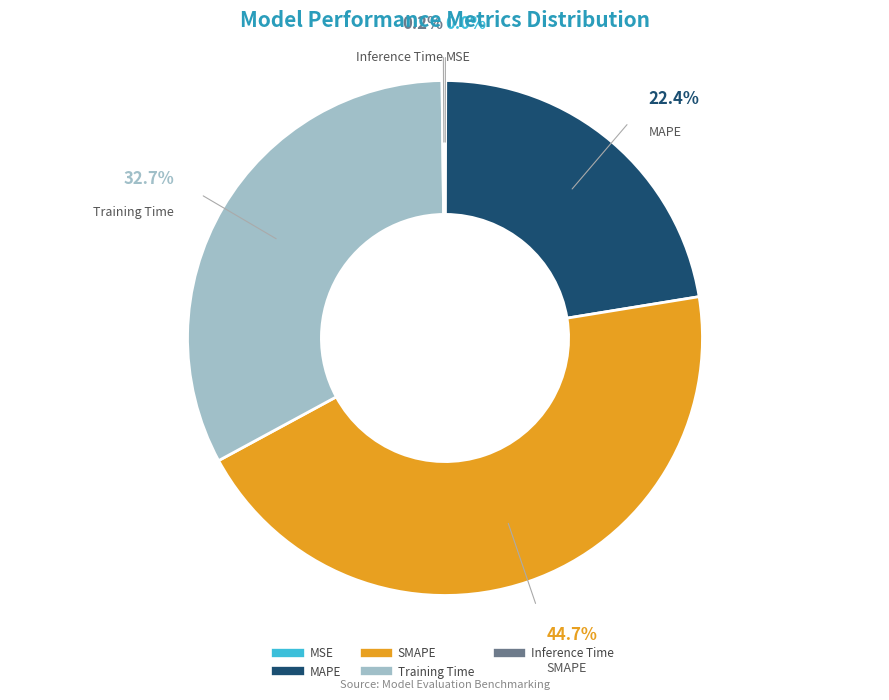

Does any single category account for the majority?

No